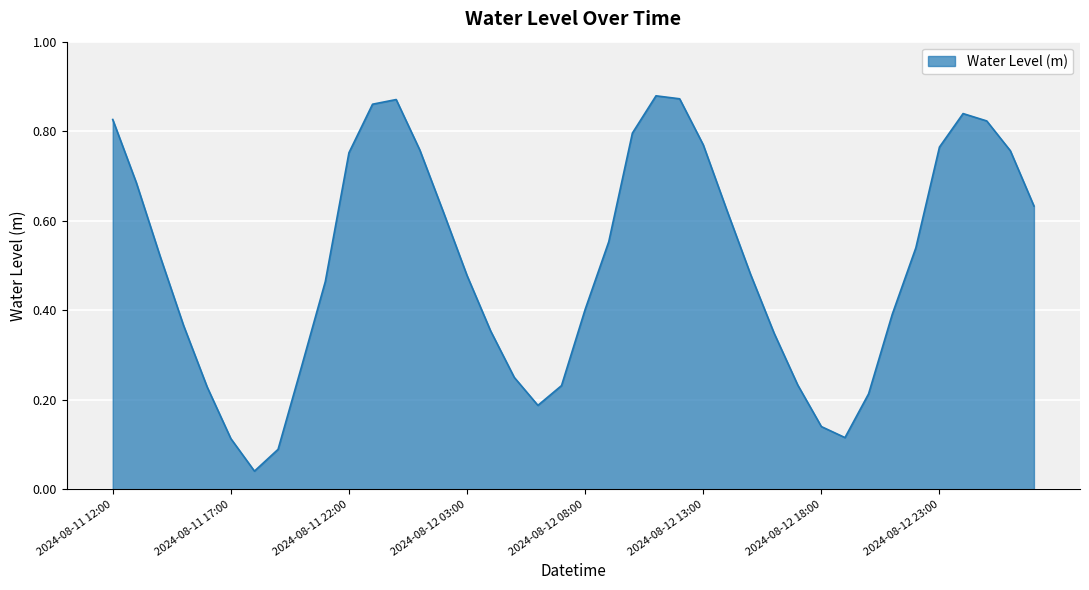

How many lines are shown in the chart?

1